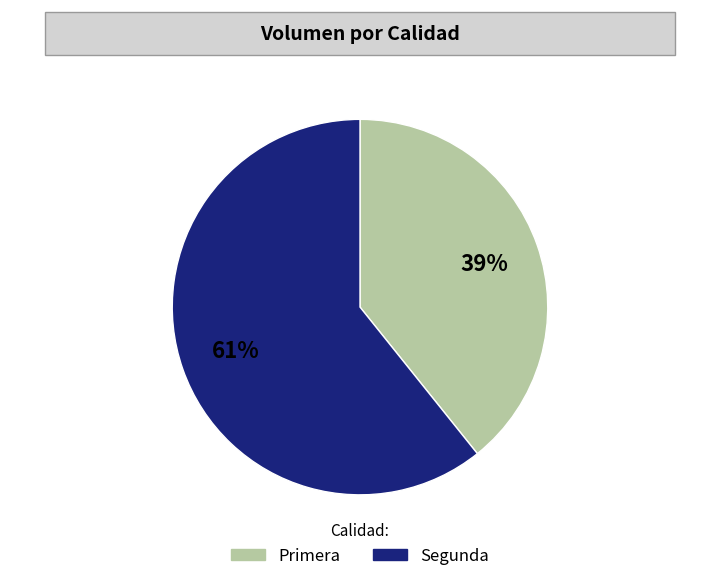

To the nearest percent, what is the combined percentage of Primera and Segunda?

100%